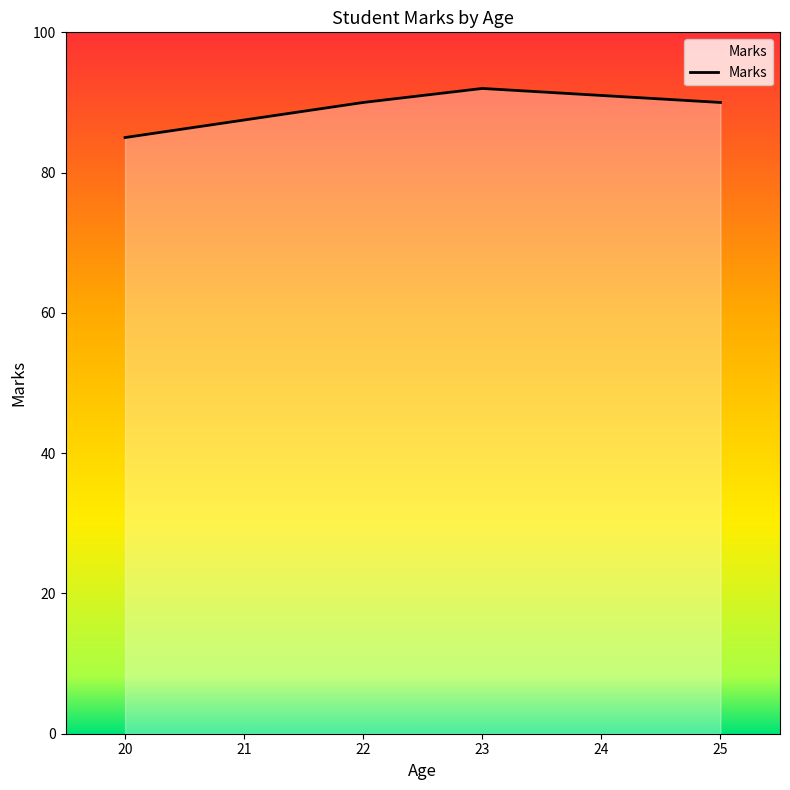

What is the difference between the maximum and minimum values?

7